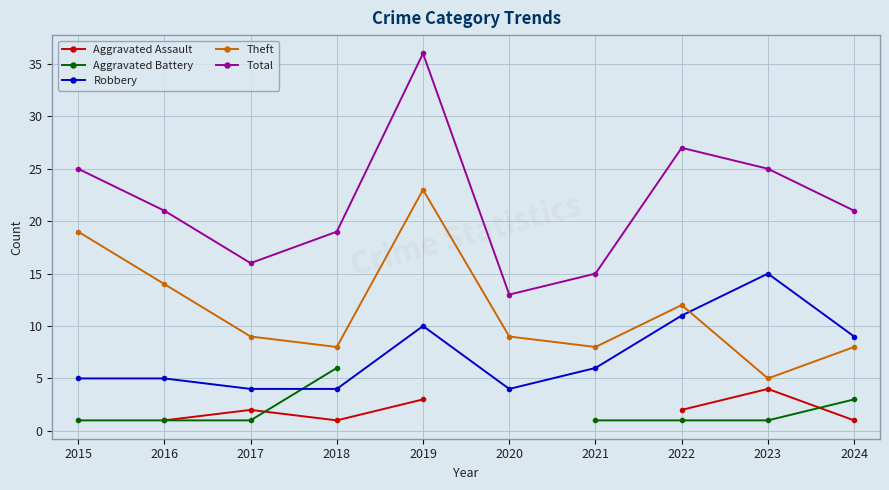

Count the number of categories in the chart.

10